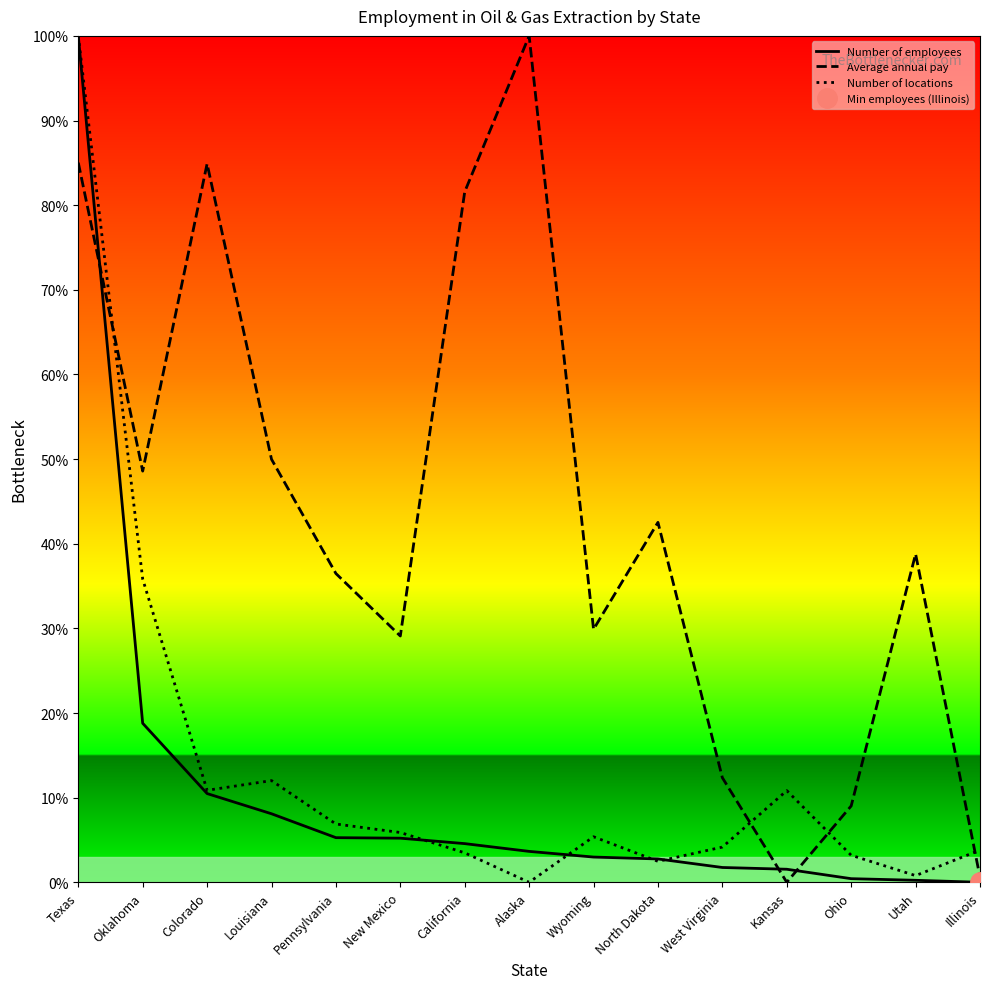

Reading left to right, extract all data points from this chart.

Number of employees: Texas=100.0	Oklahoma=18.8	Colorado=10.5	Louisiana=8.1	Pennsylvania=5.3	New Mexico=5.2	California=4.6	Alaska=3.7	Wyoming=3.0	North Dakota=2.8	West Virginia=1.7	Kansas=1.5	Ohio=0.4	Utah=0.2	Illinois=0.0
Average annual pay: Texas=85.0	Oklahoma=48.6	Colorado=84.9	Louisiana=50.0	Pennsylvania=36.5	New Mexico=29.1	California=81.6	Alaska=100.0	Wyoming=29.9	North Dakota=42.5	West Virginia=12.4	Kansas=0.0	Ohio=9.0	Utah=38.8	Illinois=0.6
Number of locations: Texas=100.0	Oklahoma=35.8	Colorado=10.9	Louisiana=12.0	Pennsylvania=6.9	New Mexico=5.9	California=3.5	Alaska=0.0	Wyoming=5.4	North Dakota=2.5	West Virginia=4.2	Kansas=10.8	Ohio=3.2	Utah=0.8	Illinois=3.8